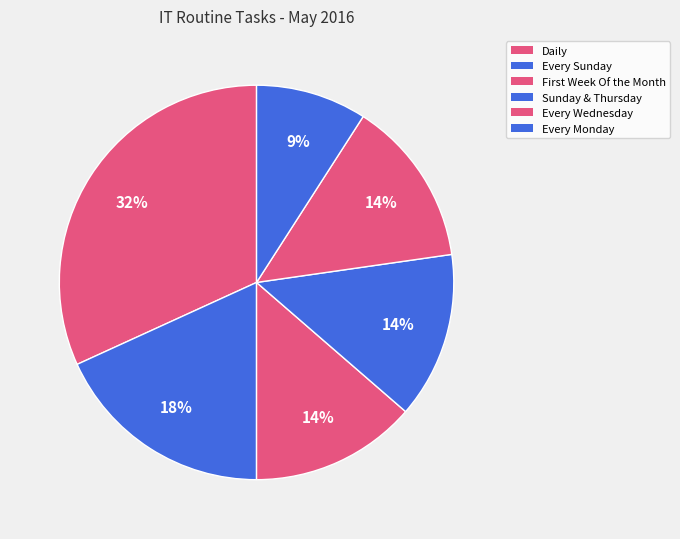

Rank the categories by value from highest to lowest.

Daily, Every Sunday, First Week Of the Month, Sunday & Thursday, Every Wednesday, Every Monday